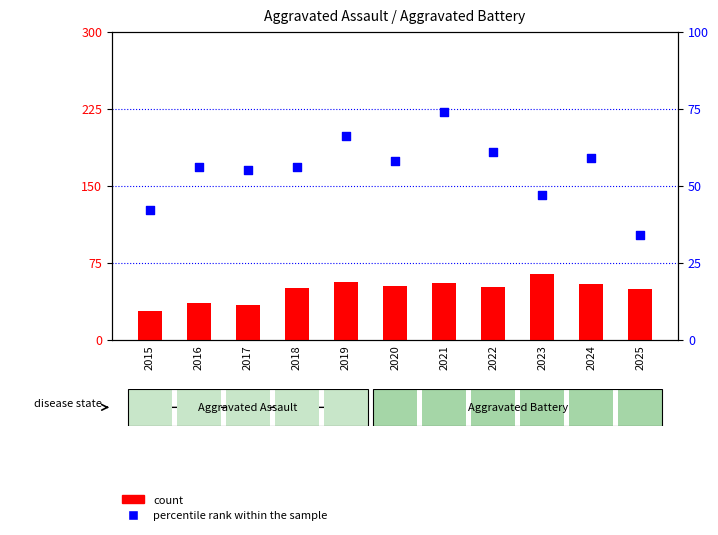

Which series contains the highest Y value?

percentile rank within the sample